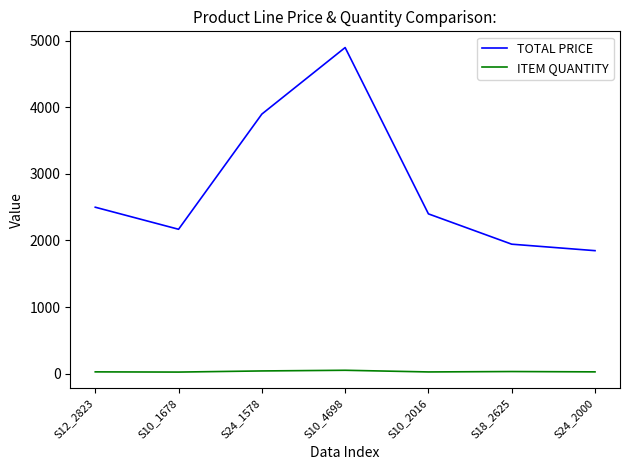

At which category does the chart reach its peak across all series?

S10_4698